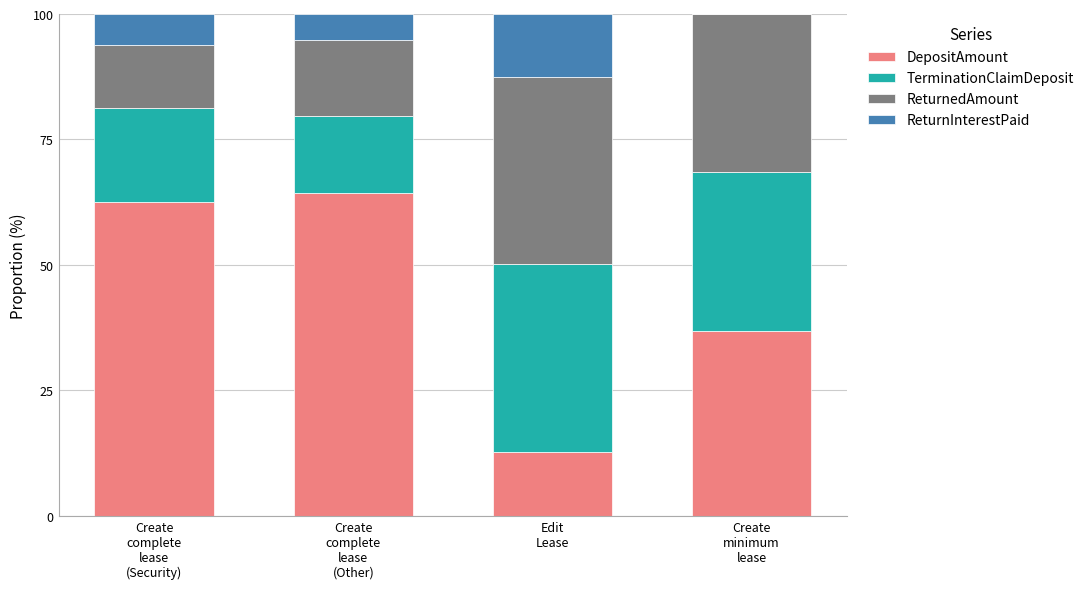

What is the highest value of the DepositAmount series?

64.4